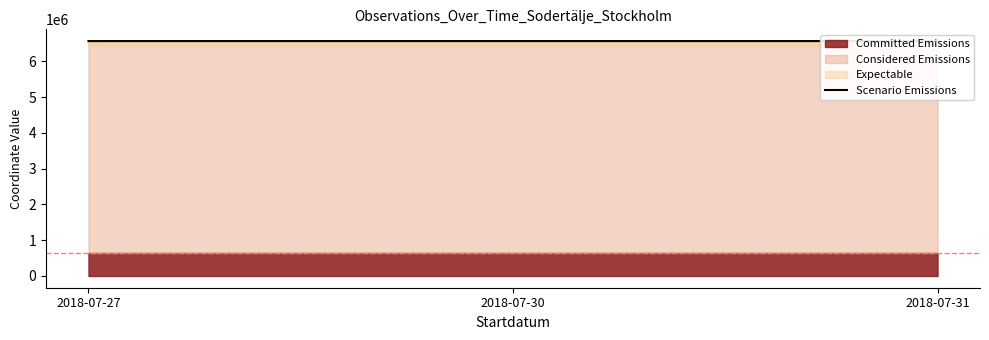

Reading left to right, what are all the values shown in this chart?

2018-07-27=6569535.8	2018-07-30=6569436.8	2018-07-31=6569564.1